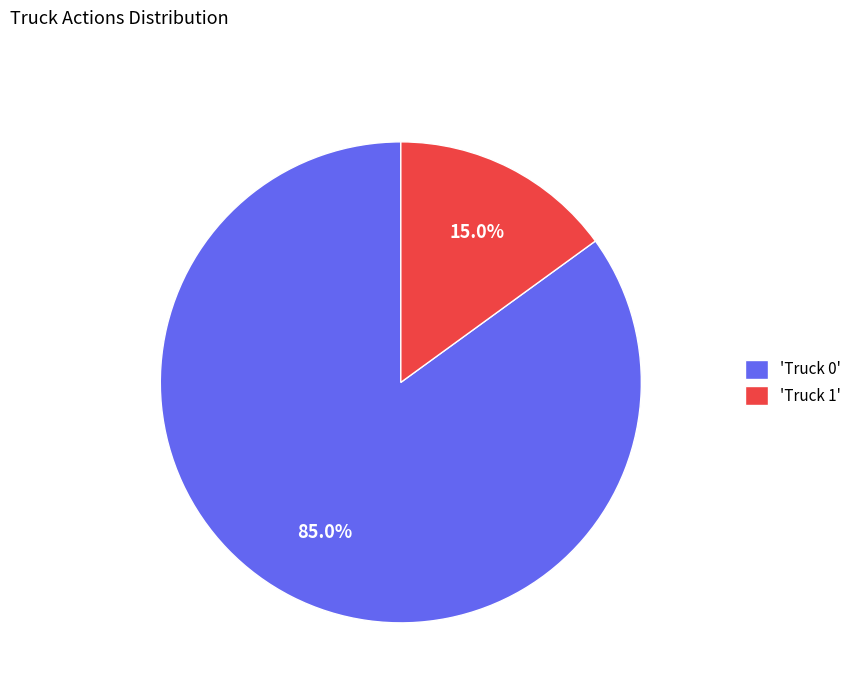

How much of the chart is everything except 'Truck 0'?

15.0%